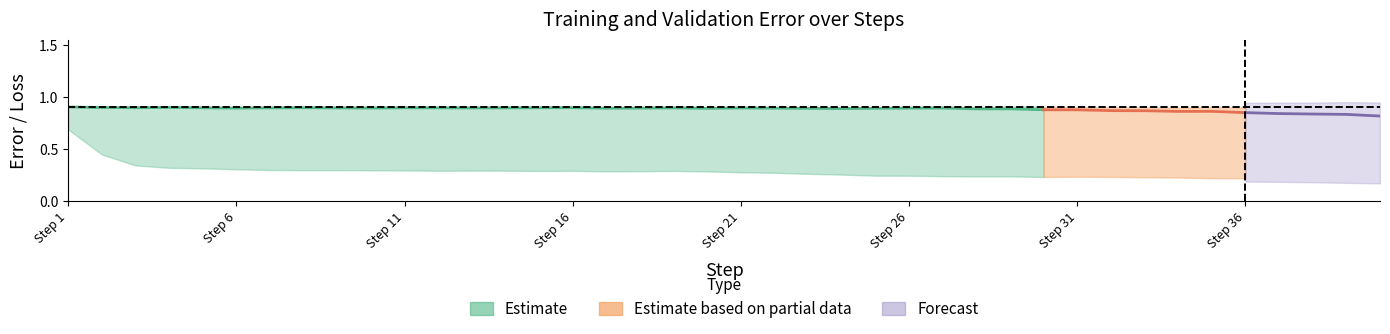

At which label does val_tot_error reach its peak?

1